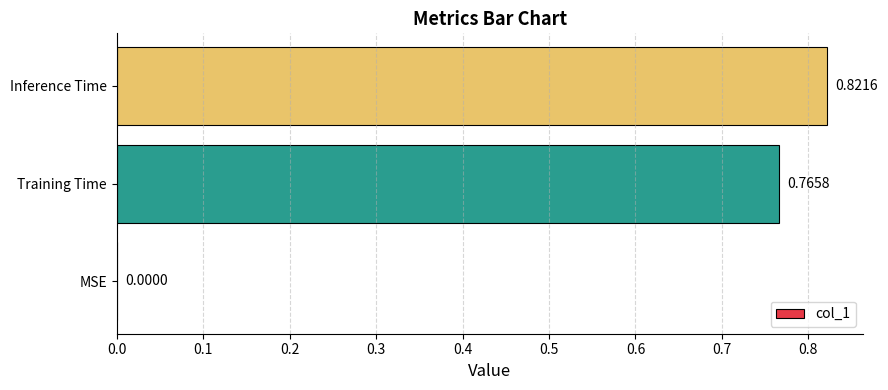

What is the average value?

0.5